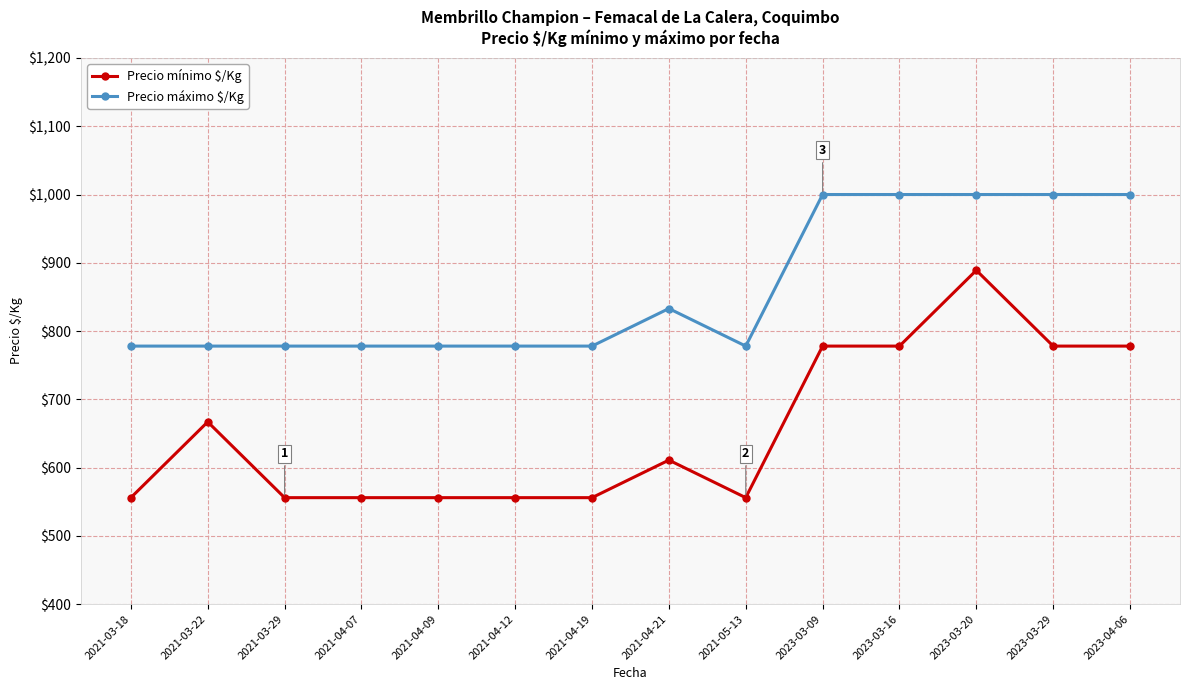

Which series has the largest total across all categories?

Precio máximo $/Kg